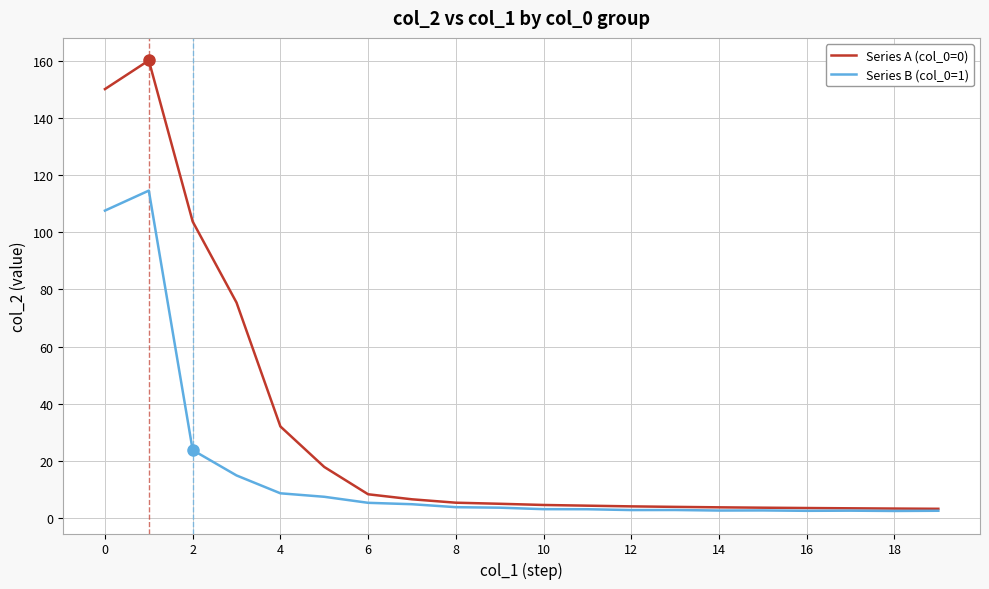

List the series in order of their overall mean, highest first.

Series A (col_0=0), Series B (col_0=1)